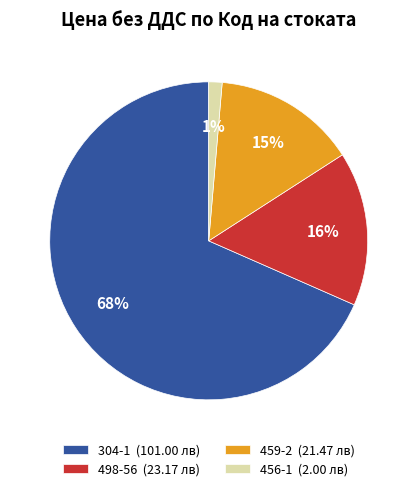

Does any single category account for the majority?

Yes